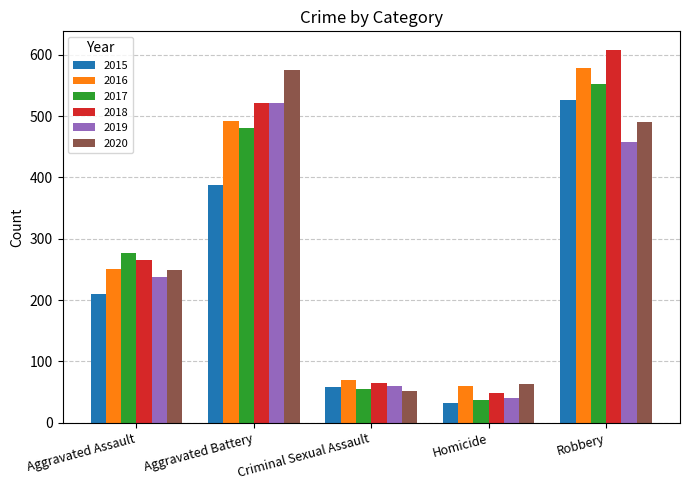

At which category is the sum across all series the highest?

Robbery